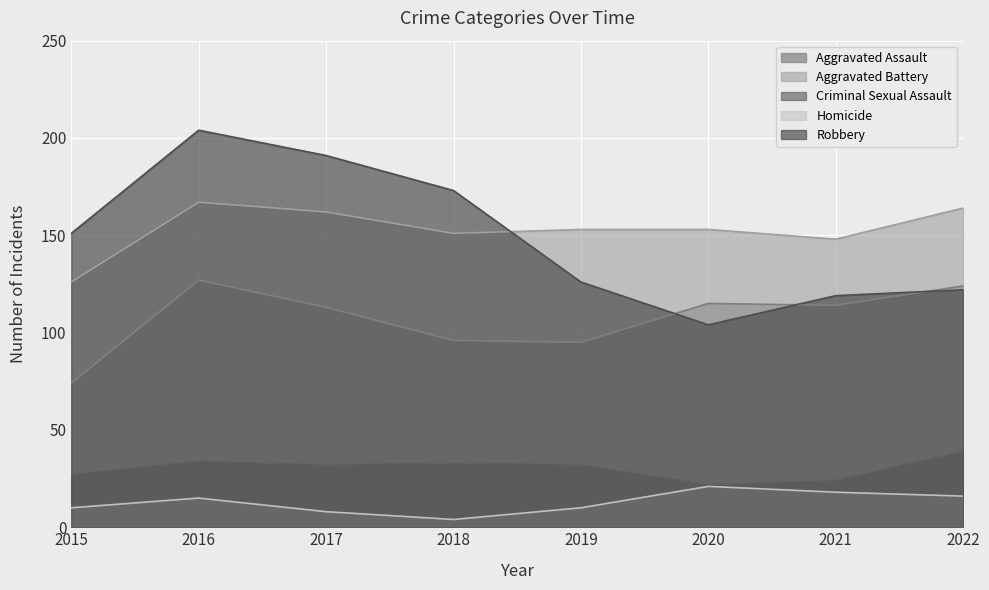

What are all the series names shown in the legend?

Aggravated Assault, Aggravated Battery, Criminal Sexual Assault, Homicide, Robbery